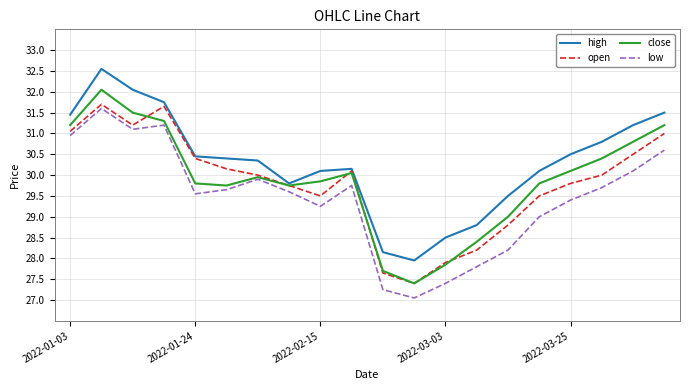

What is the minimum value for open?

27.4